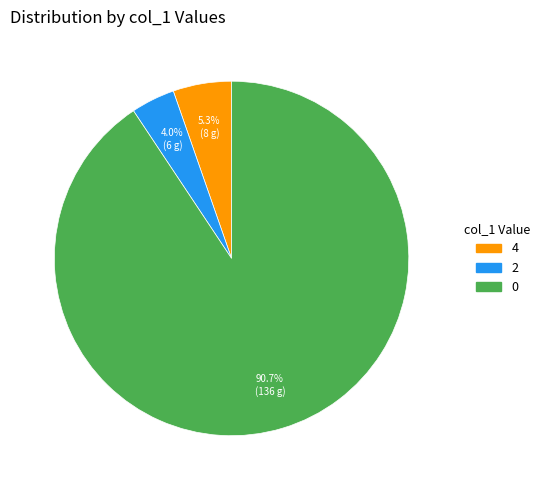

Is there any slice that represents more than half of the pie?

Yes